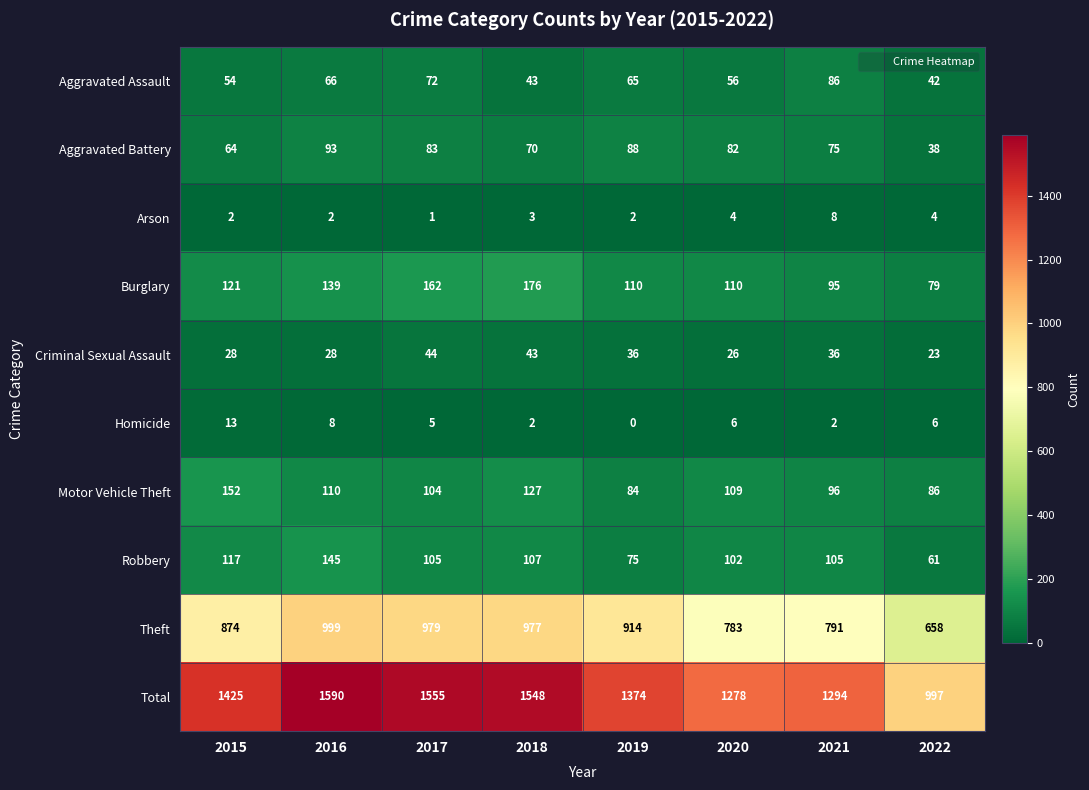

Between 2019 and 2020, which series saw the biggest shift?

Theft